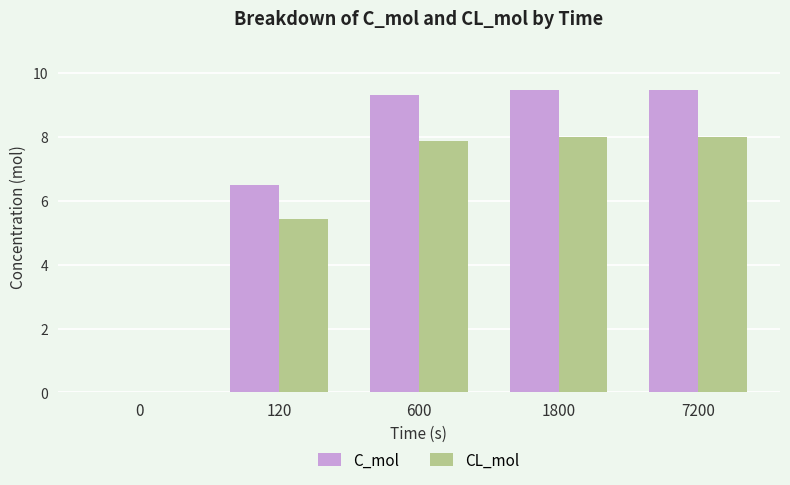

Reading left to right, transcribe all the data shown in this chart.

C_mol: 0=0.0	120=6.5	600=9.3	1800=9.5	7200=9.5
CL_mol: 0=0.0	120=5.4	600=7.9	1800=8.0	7200=8.0